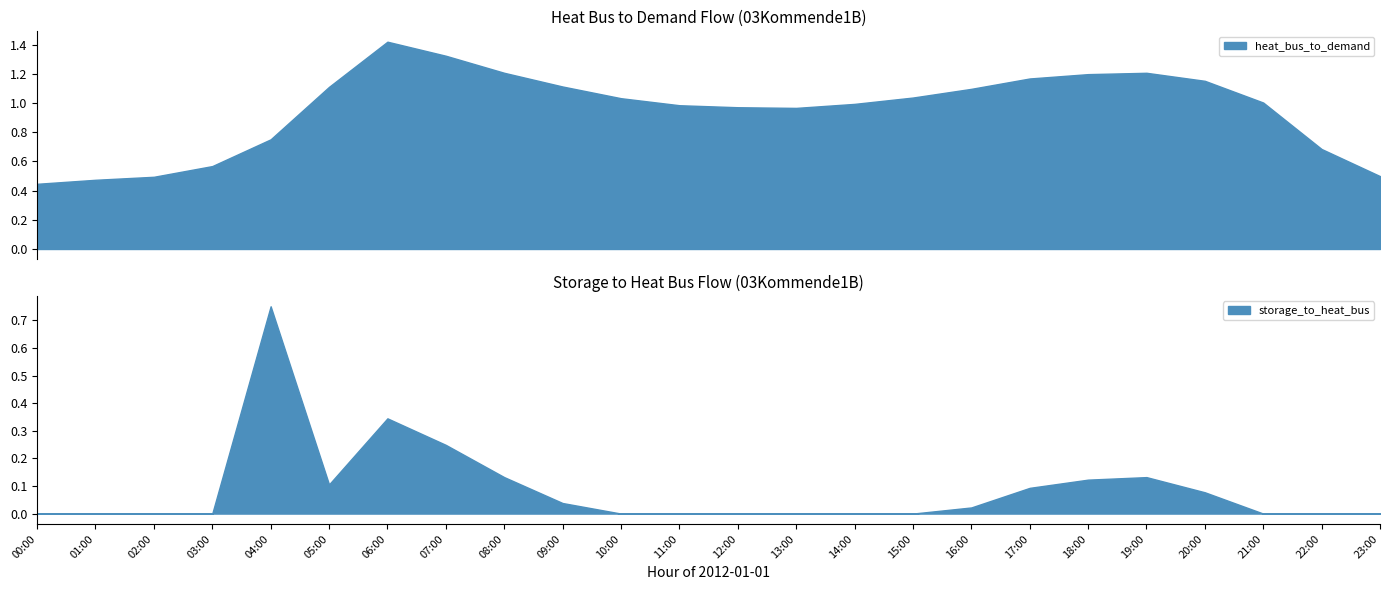

Is it true that storage_to_heat_bus equals -0.4 at 23:00?

False